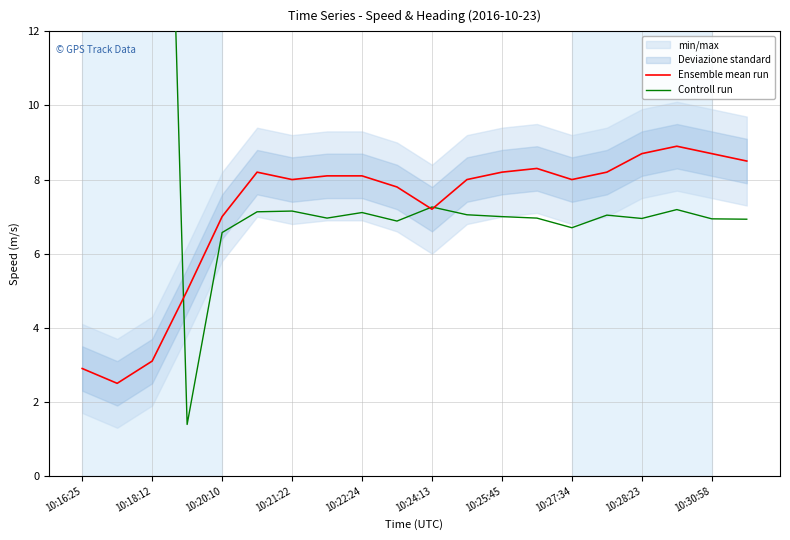

The Ensemble mean run series shows 8.1 at 10:22:24. True or false?

True